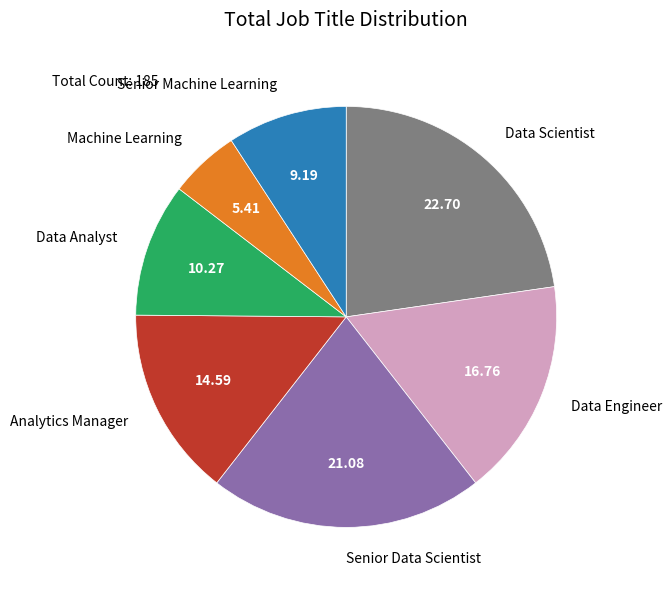

Is there a majority slice in this chart?

No